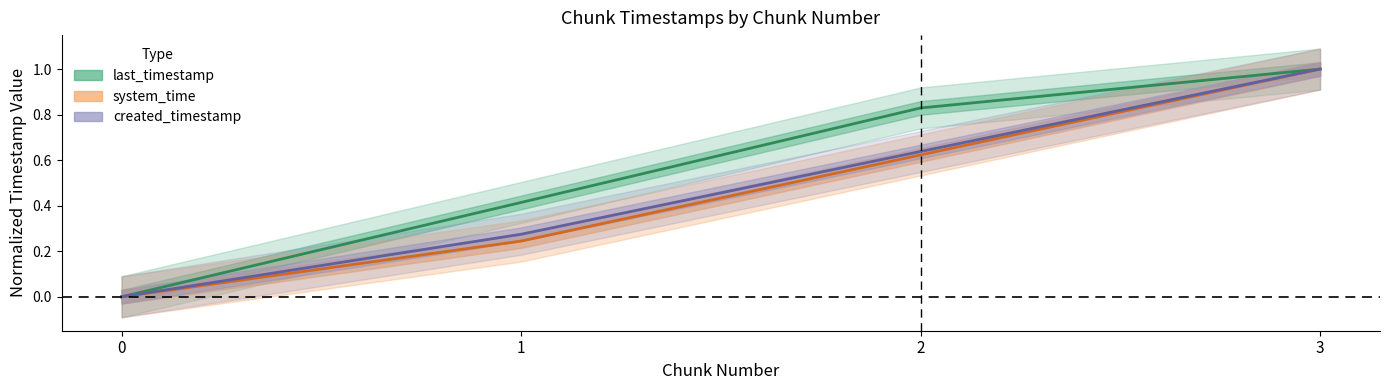

Which series has the largest total across all categories?

last_timestamp